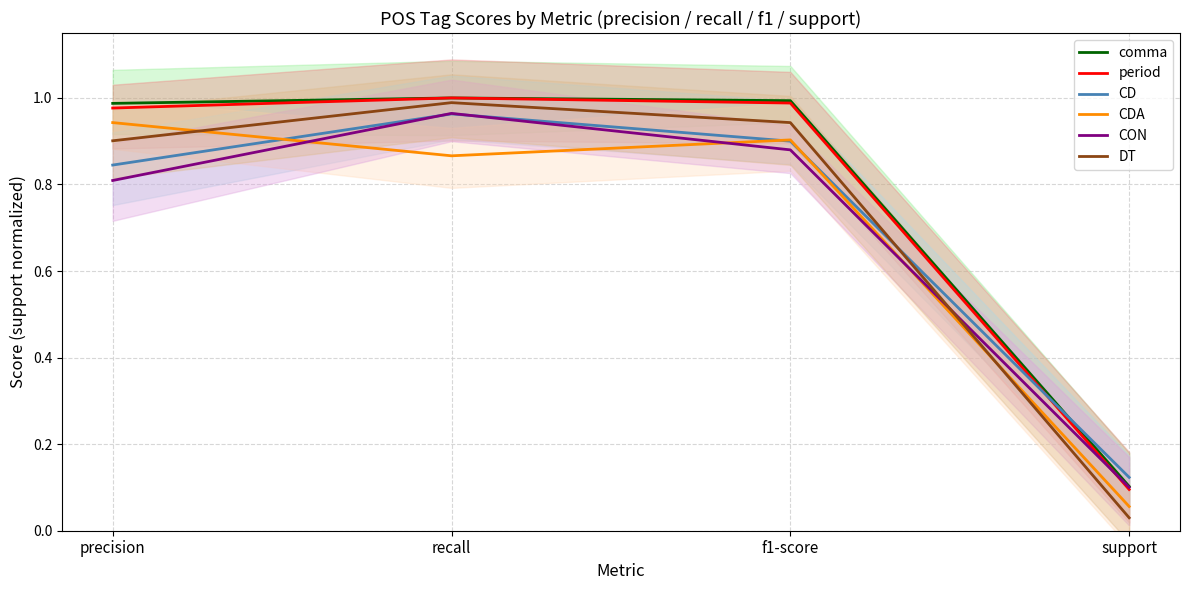

How many data points does each series have?

4